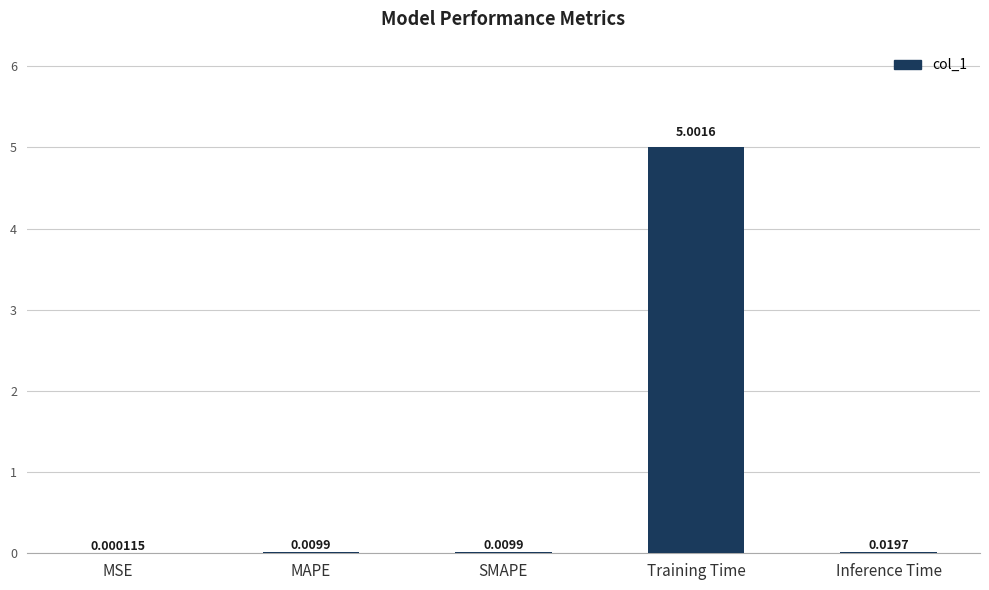

Which has a higher value, Inference Time or SMAPE?

Inference Time